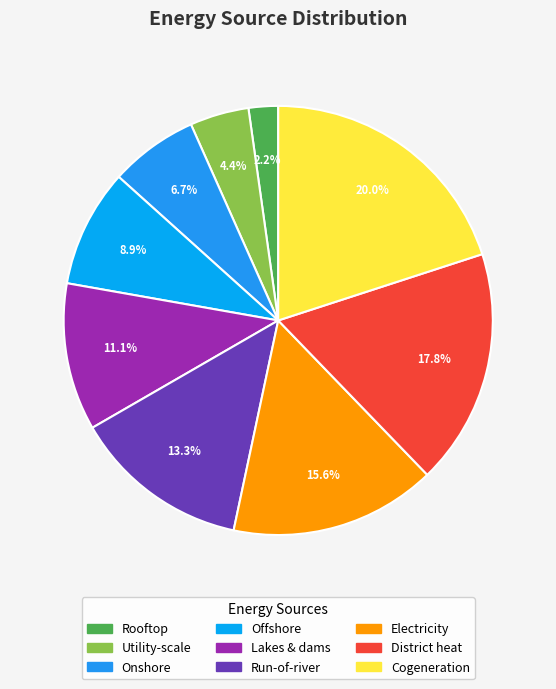

Do Run-of-river and Rooftop together represent more than half of the pie?

No